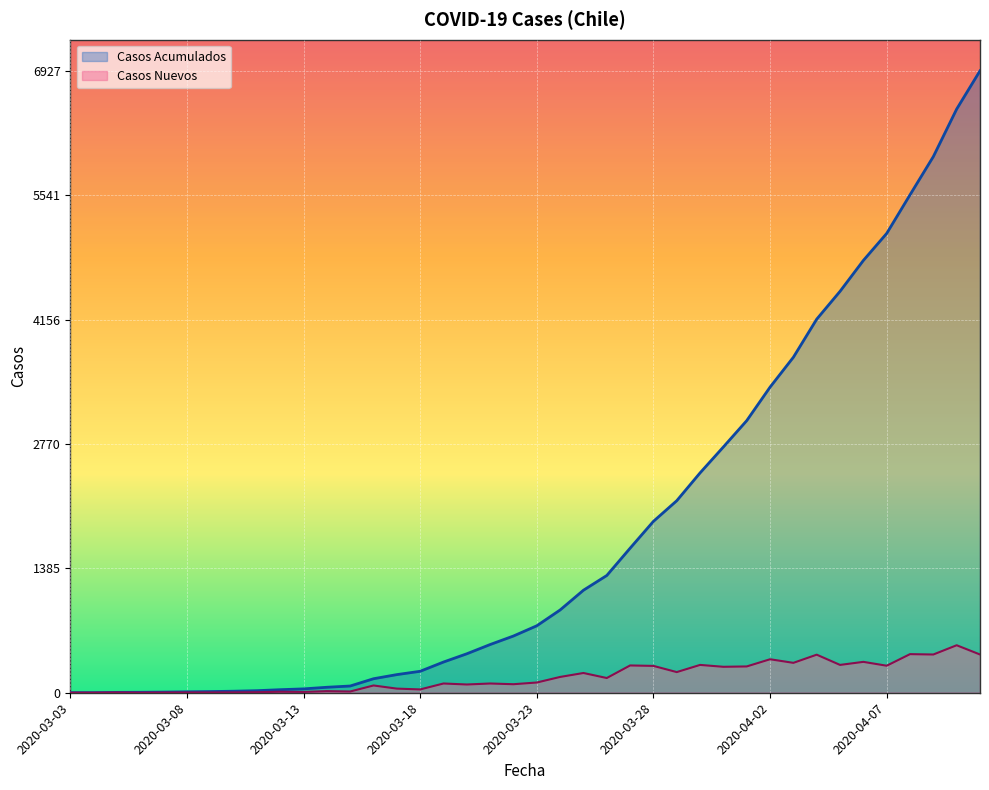

What is the sum of the Casos Acumulados values at 2020-03-10 and 2020-03-18?

256